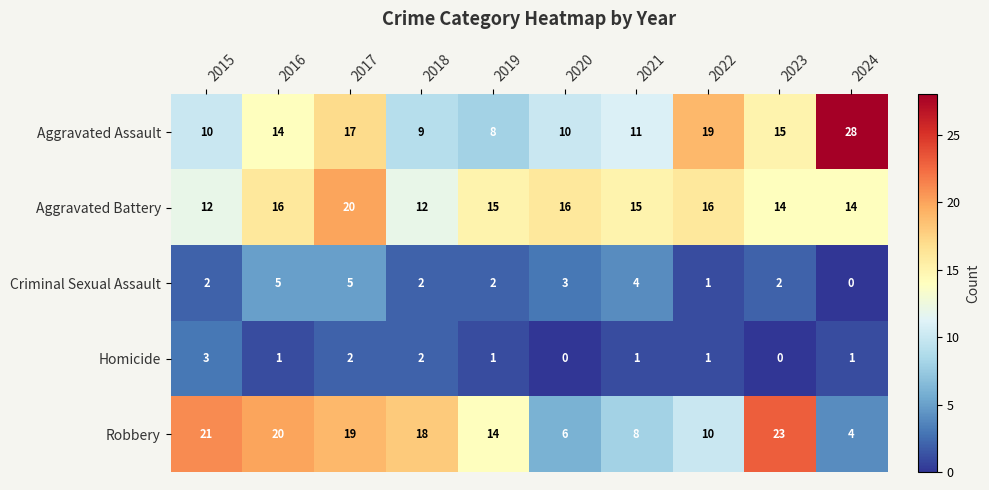

Is it true that Aggravated Battery equals 9 at 2022?

False